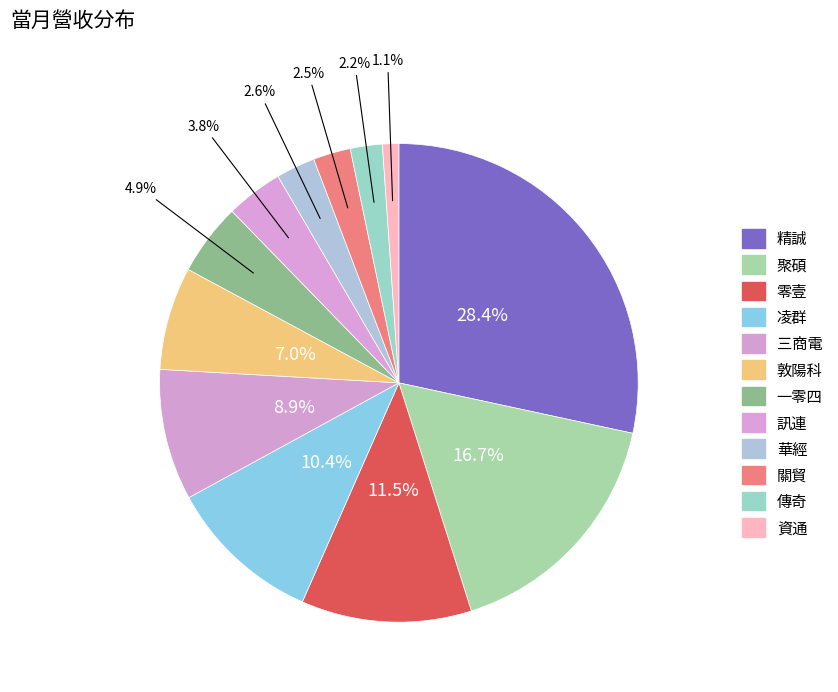

Between 資通 and 凌群, which is larger?

凌群